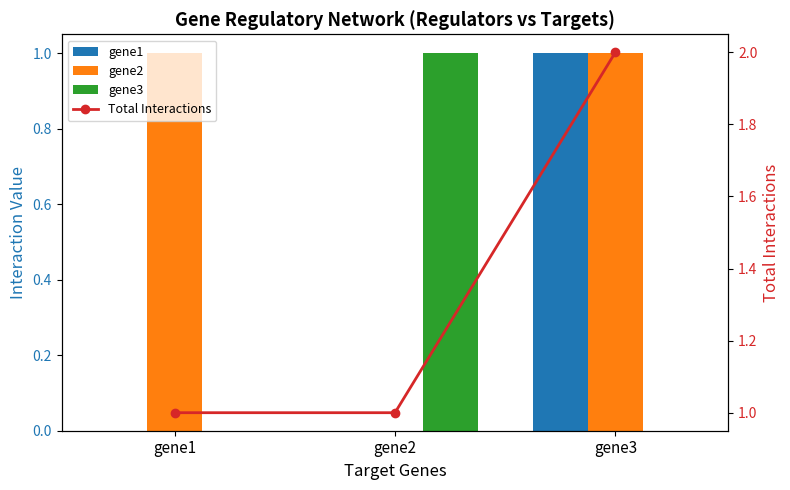

What is the difference between the maximum and minimum values in the gene1 series?

1